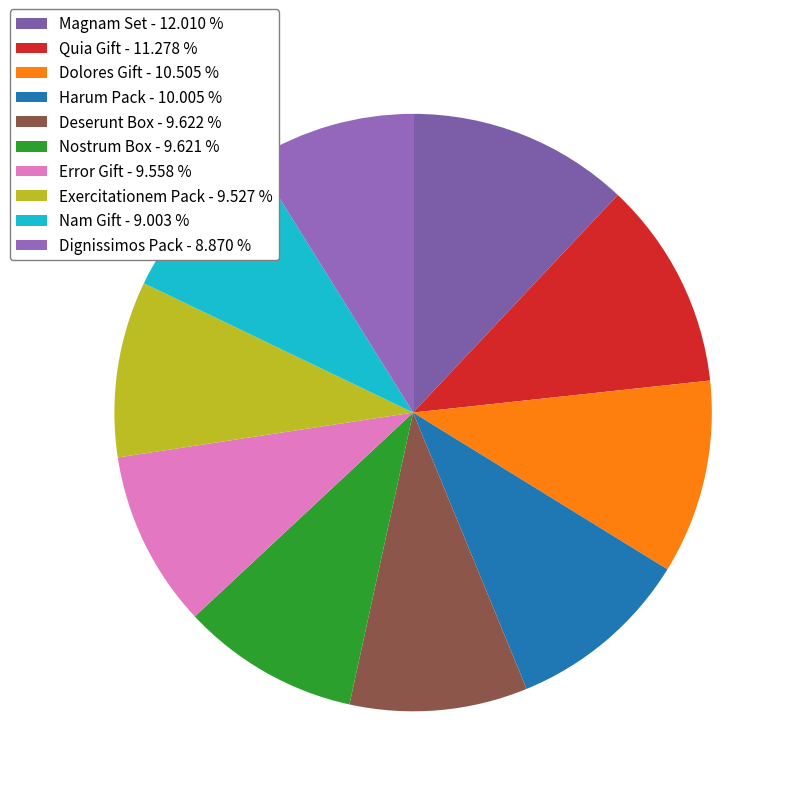

How many slices are in this pie chart?

10